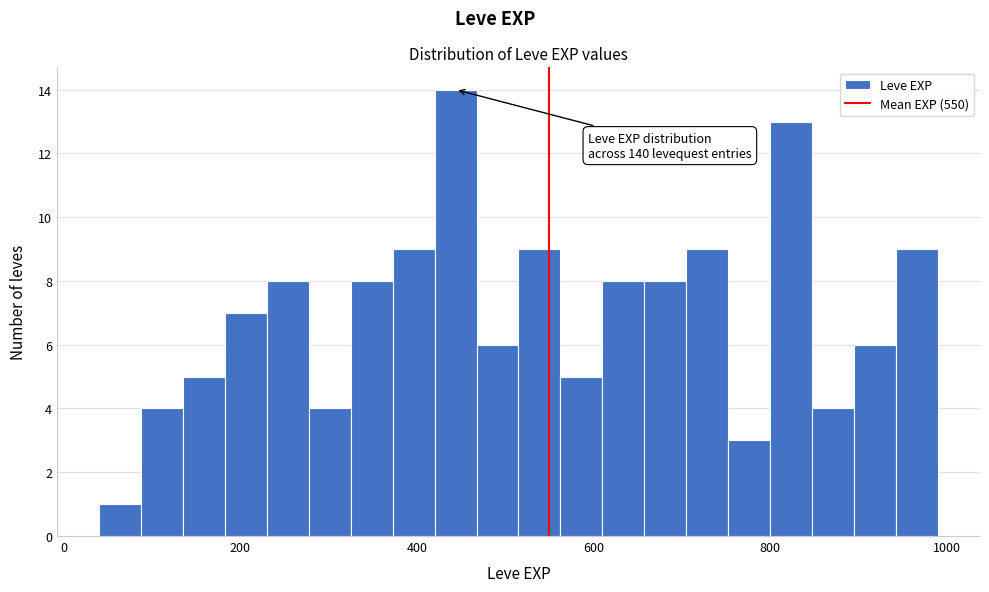

Around what value on the x-axis is the tallest bar? Give the approximate position of its centre, as read against the axis.

440